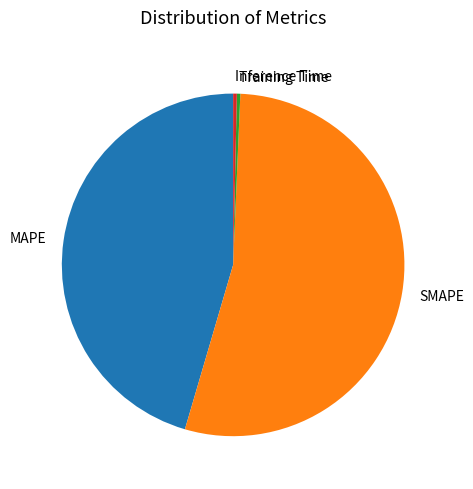

Between Training Time and MAPE, which is larger?

MAPE